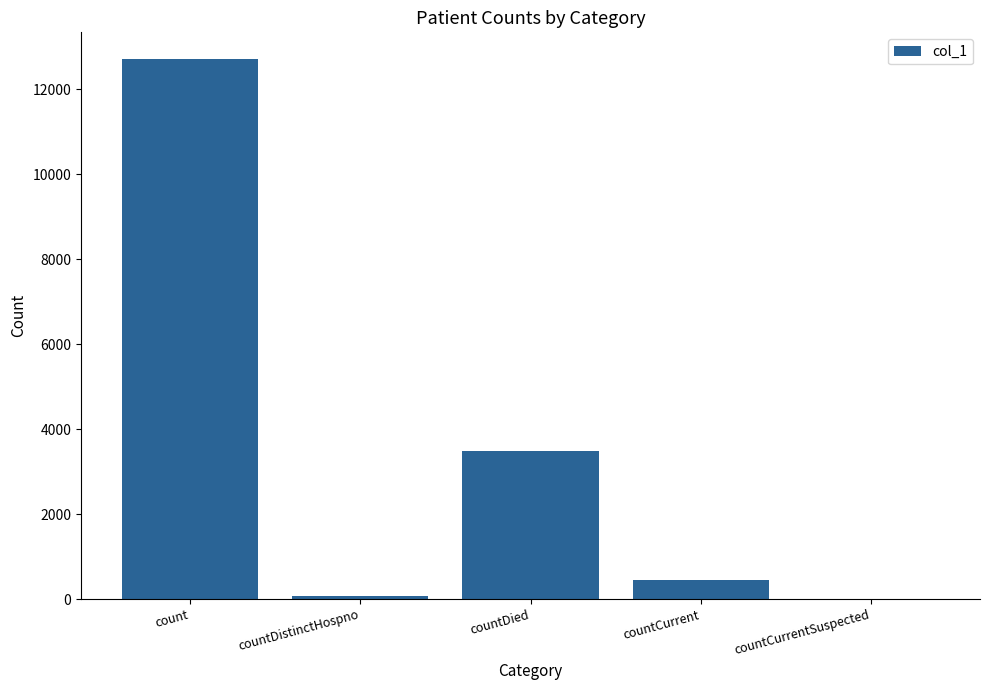

What is the sum of all values?

16713